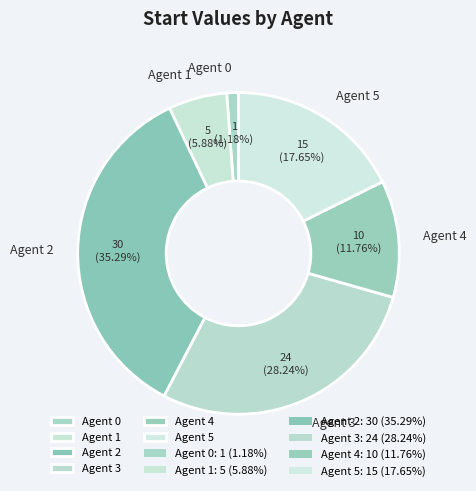

Which category has the biggest portion of the pie?

Agent 2